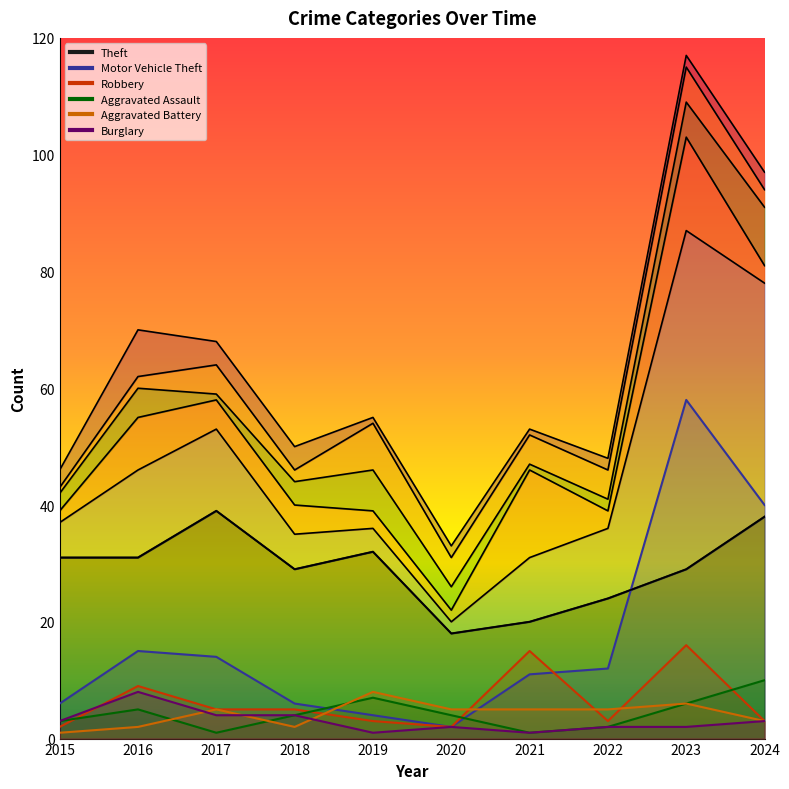

Where do Robbery and Aggravated Assault first cross each other?

2015 and 2016